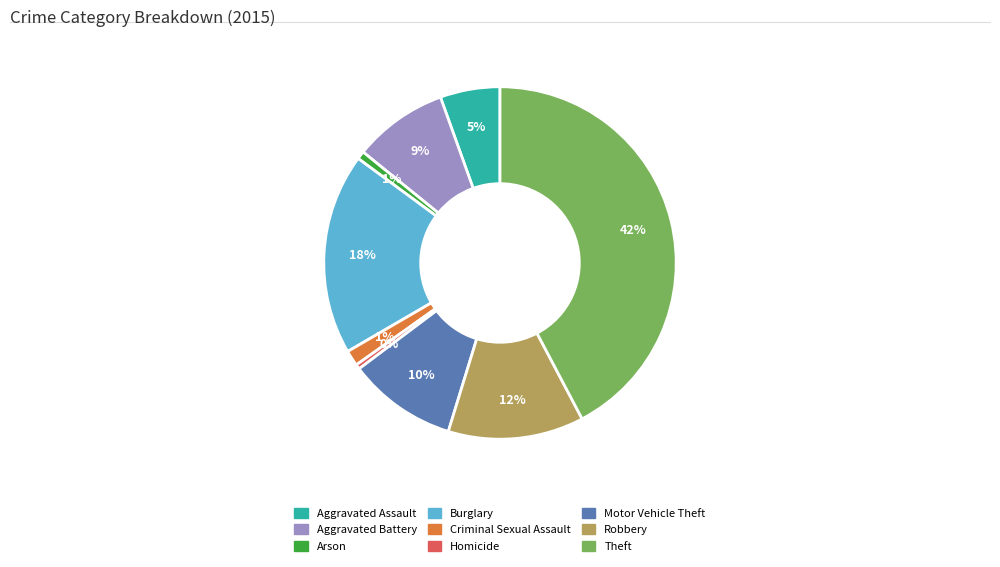

To the nearest percent, what is the average slice percentage?

11%